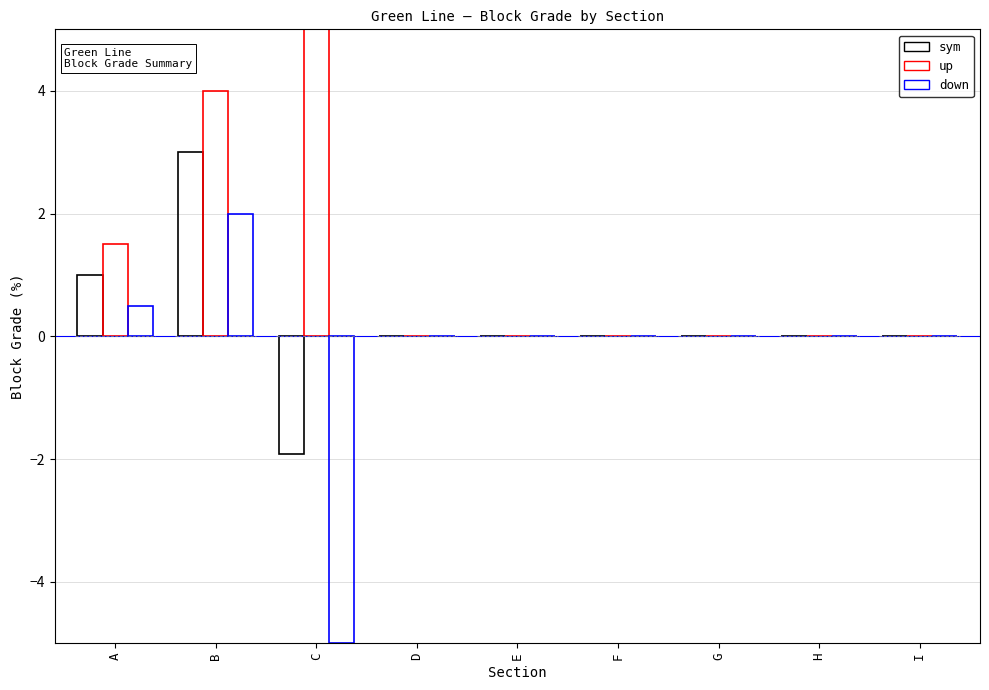

The value of up at E is 3.5. True or false?

False